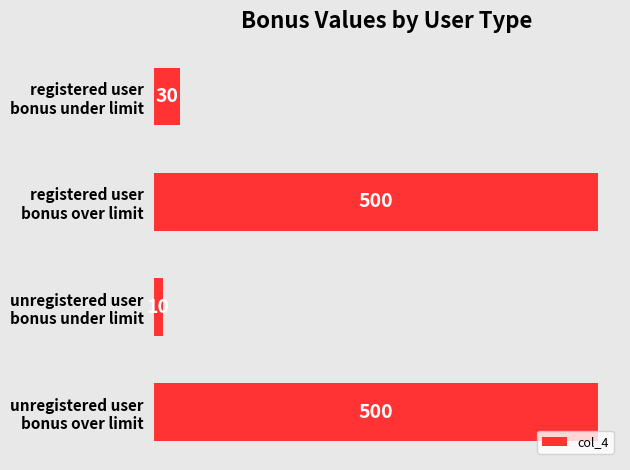

At which category does the chart reach its minimum across all series?

unregistered user
bonus under limit